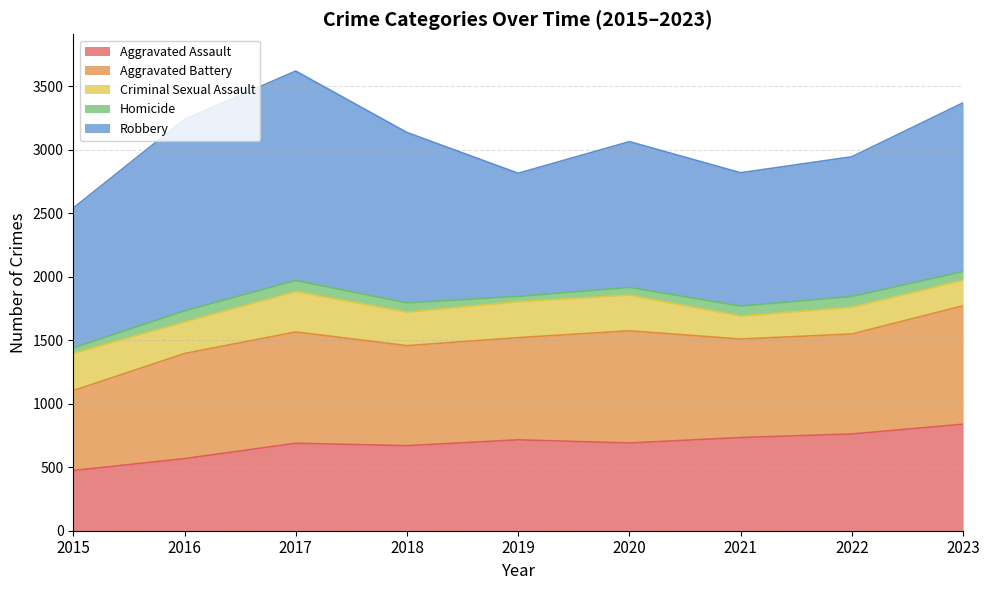

True or false: Homicide has a value of 42 at 2019.

True